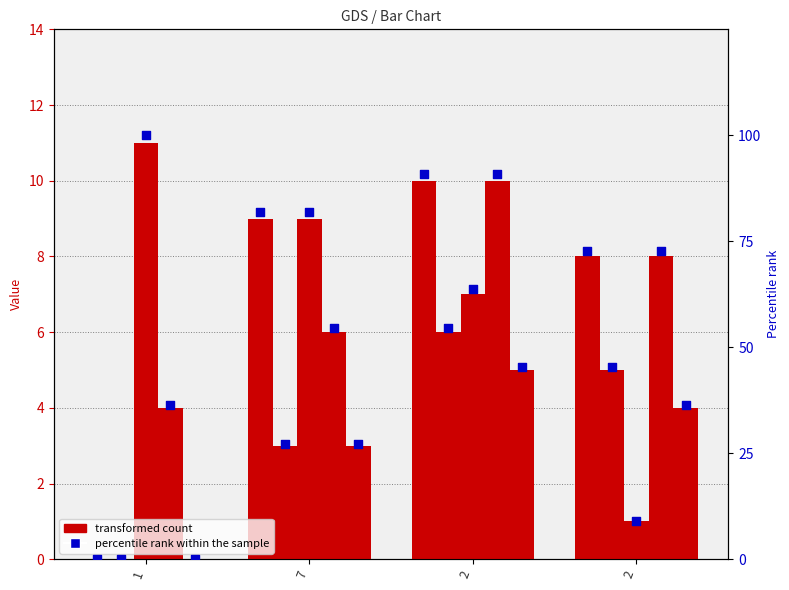

What is the total value across all series at 1?

15